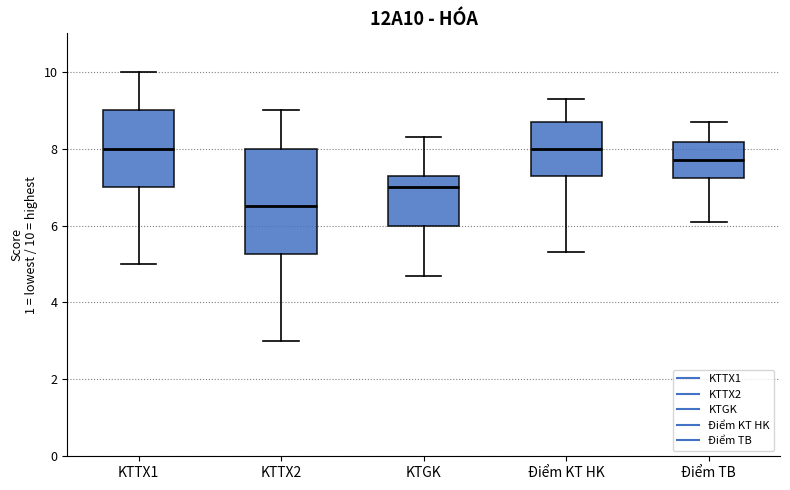

Where does the median line of the box for KTTX1 sit on the y-axis? The values are not printed on the chart, so give them approximately, as read against the axis.

8.0